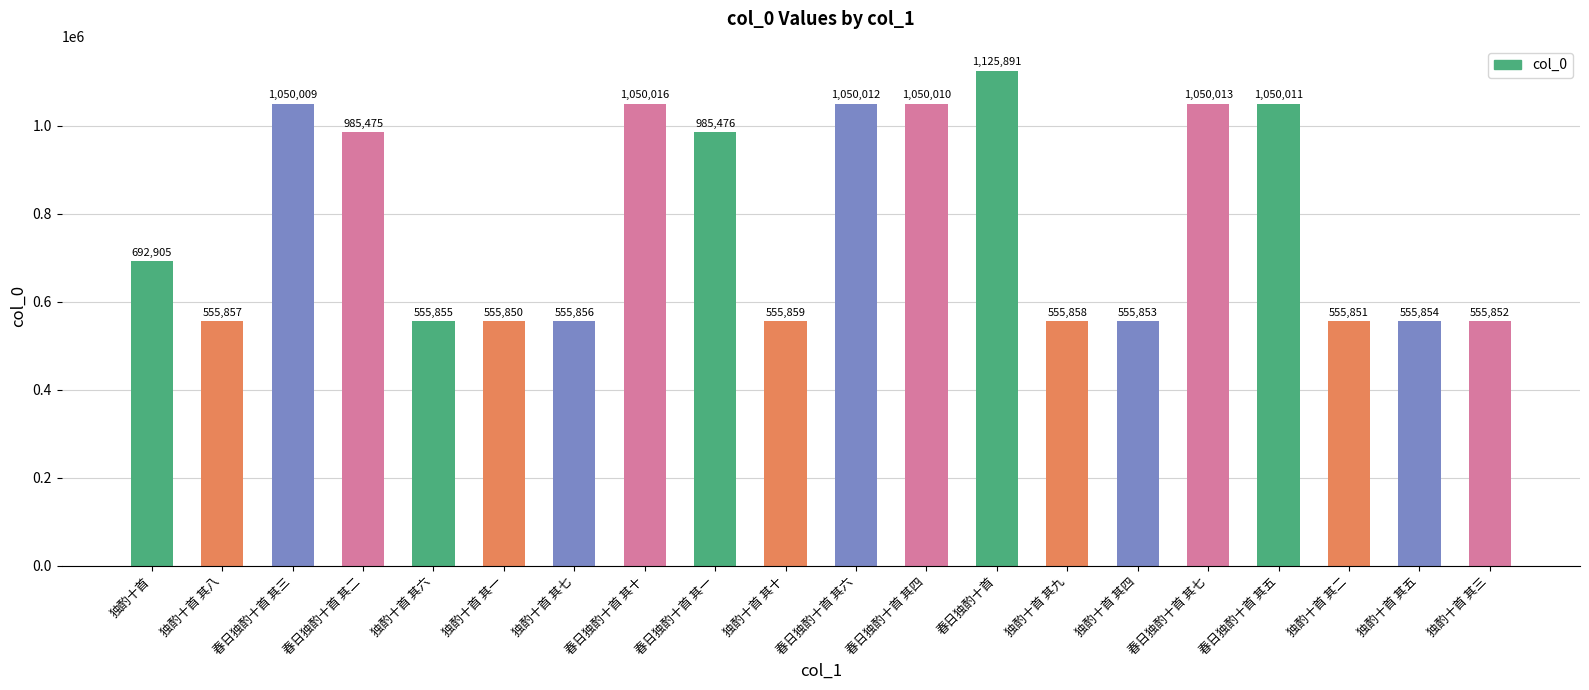

What is the change in value from 独酌十首 其六 to 独酌十首 其二?

-4